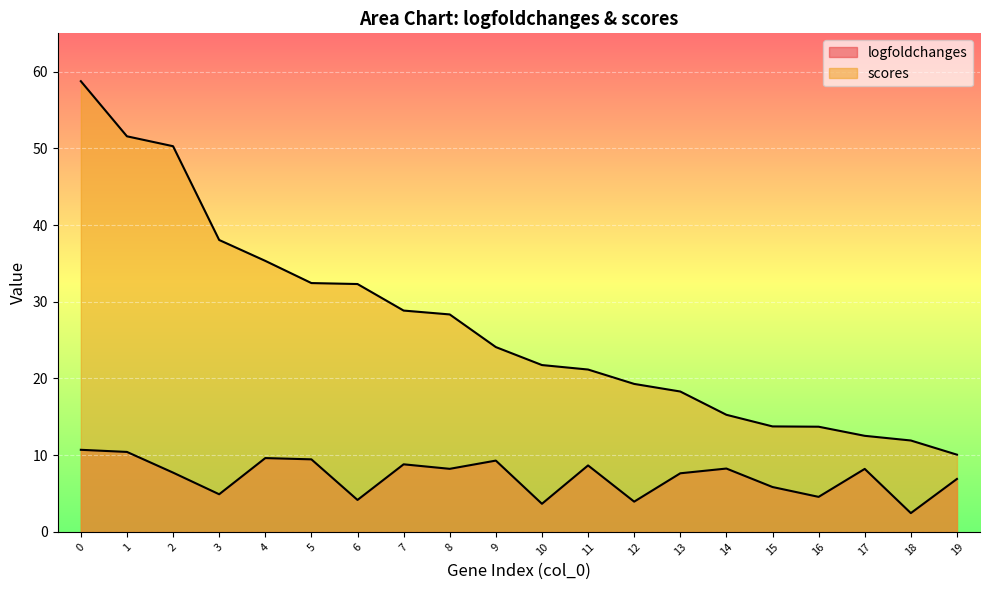

What is the difference between the maximum and minimum values in the logfoldchanges series?

8.3